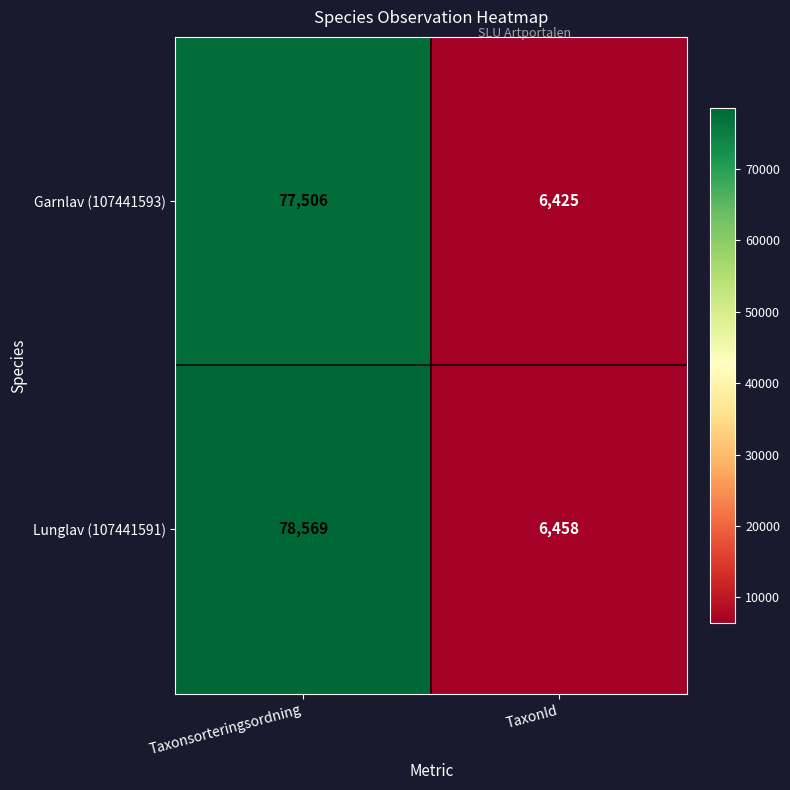

List the series in order of their overall mean, lowest first.

Garnlav (107441593), Lunglav (107441591)